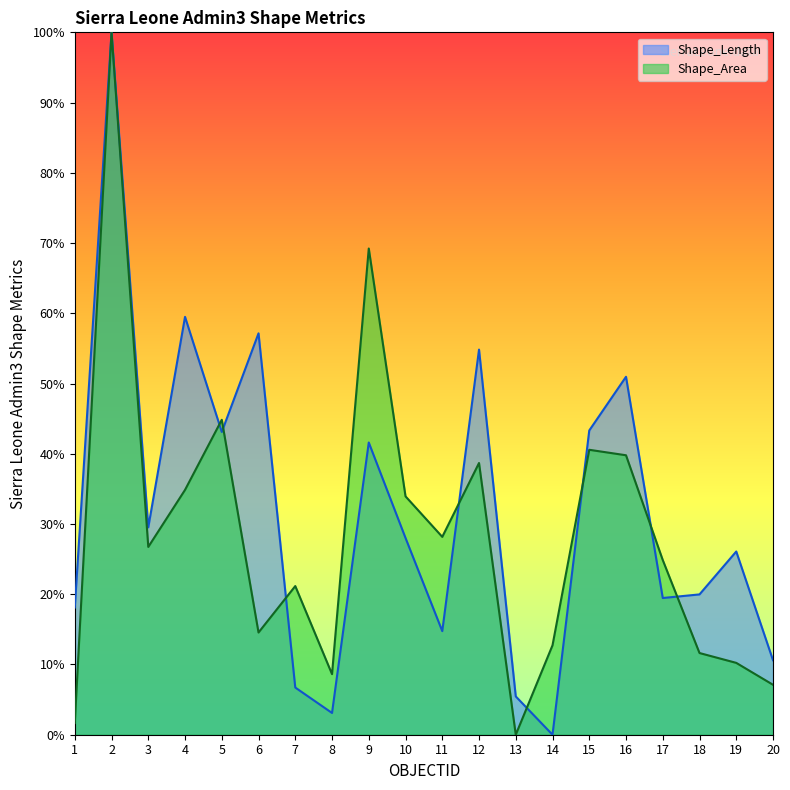

List the labels in order of Shape_Area value, smallest first.

13, 1, 20, 8, 19, 18, 14, 6, 7, 17, 3, 11, 10, 4, 12, 16, 15, 5, 9, 2